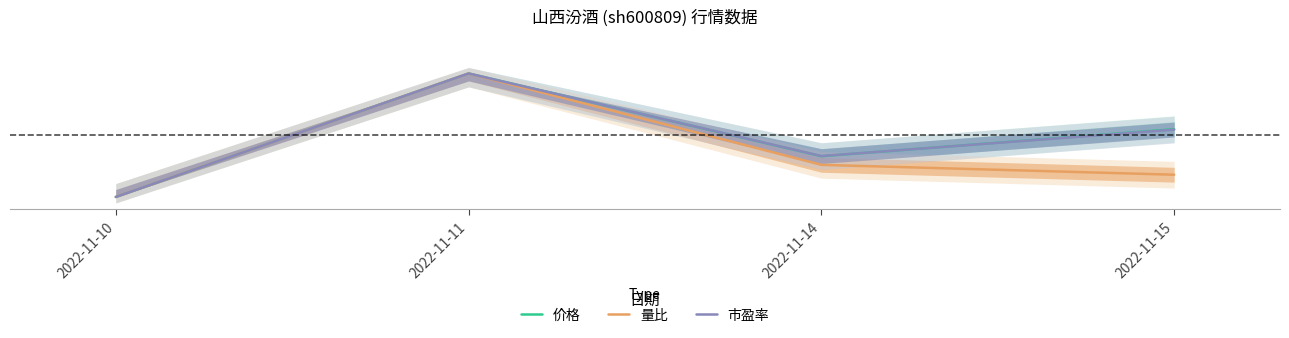

The 量比 series shows 0.0 at 2022-11-10. True or false?

True